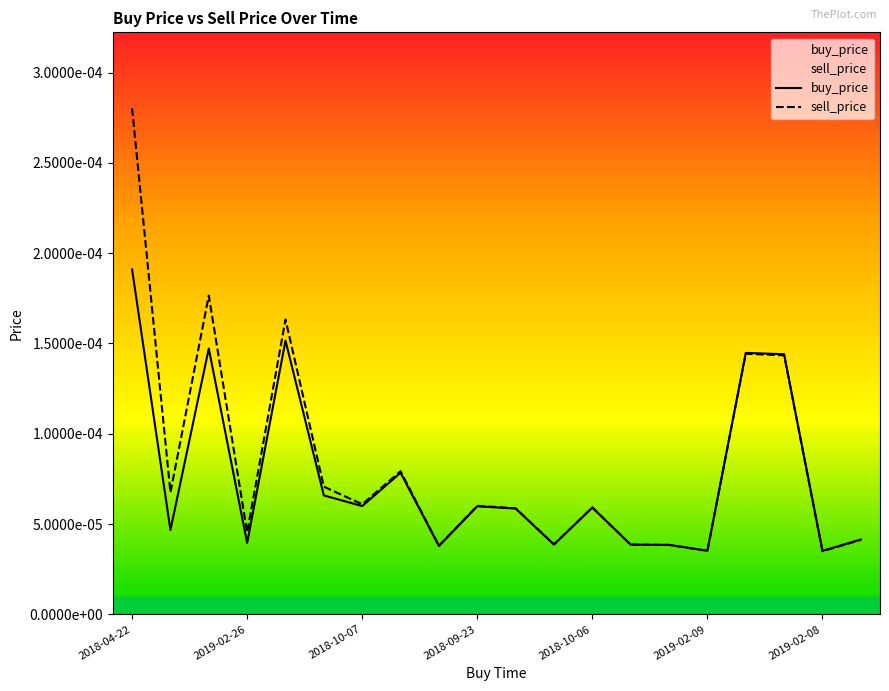

Is it true that buy_price equals 0.0 at 2018-10-06?

False